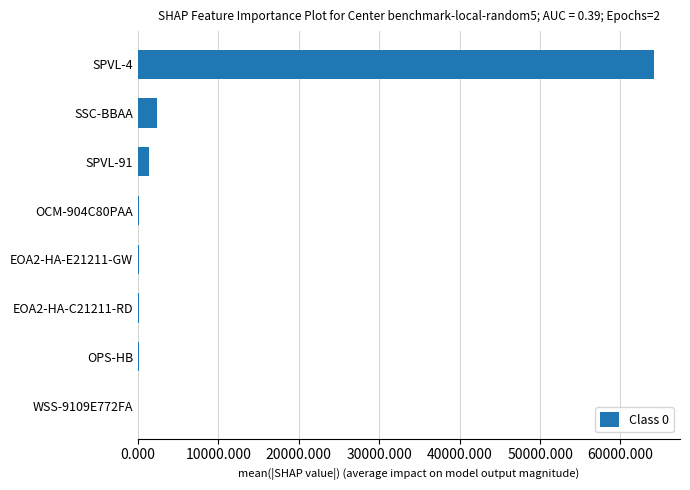

The value at SPVL-4 is 64192. True or false?

True